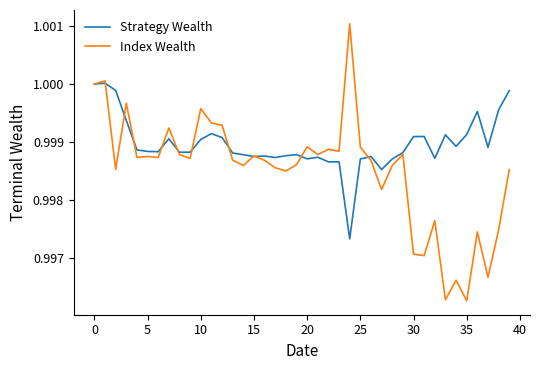

Does the chart have visible grid lines?

No